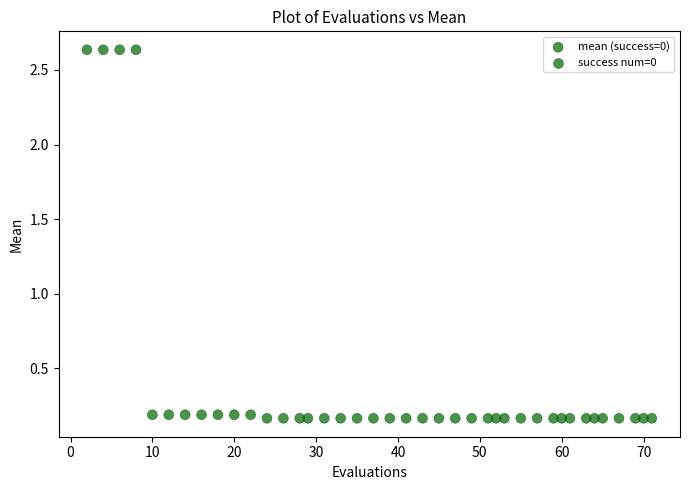

What is the range of X values (max minus min)?

69.0